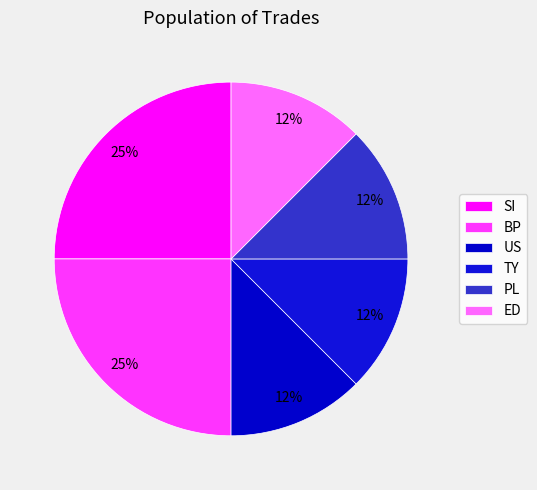

What is the smallest slice in the pie chart?

US